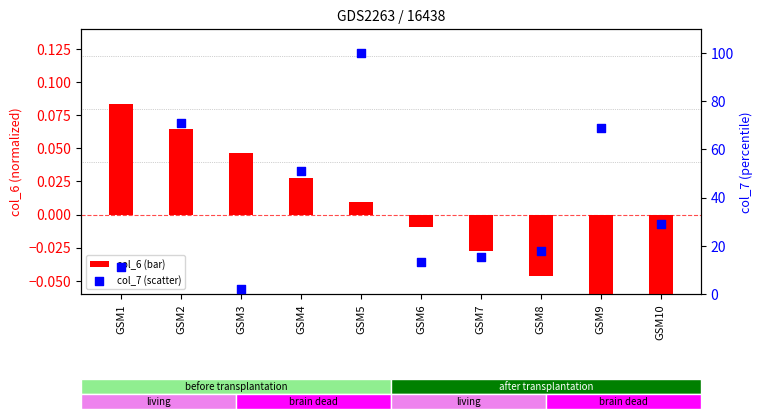

Which series reaches the maximum Y coordinate?

col_7 (scatter)